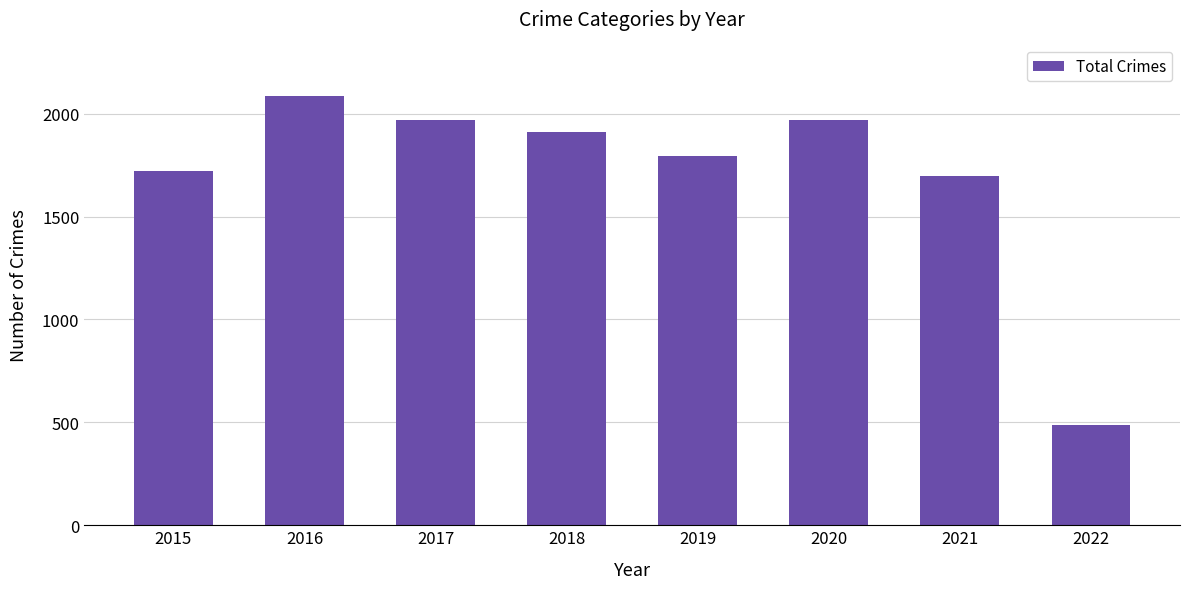

What is the ratio of the value at 2019 to the value at 2015?

1.0